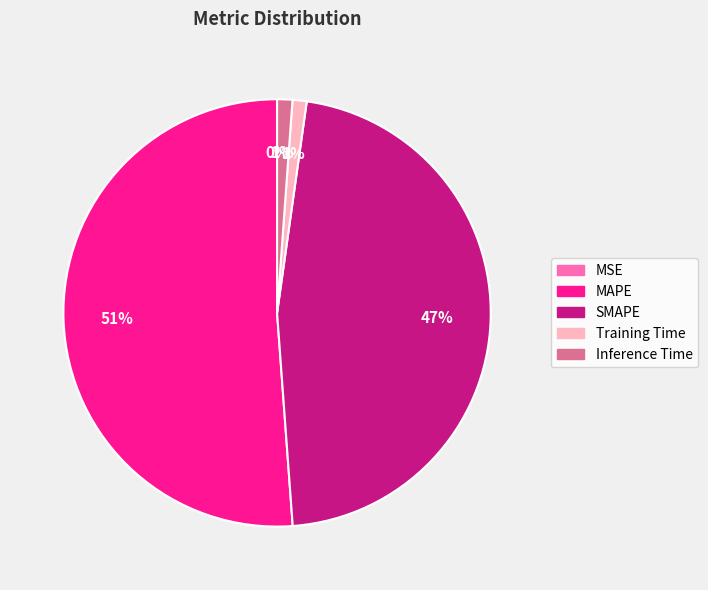

Does MAPE represent more than half of the total?

Yes